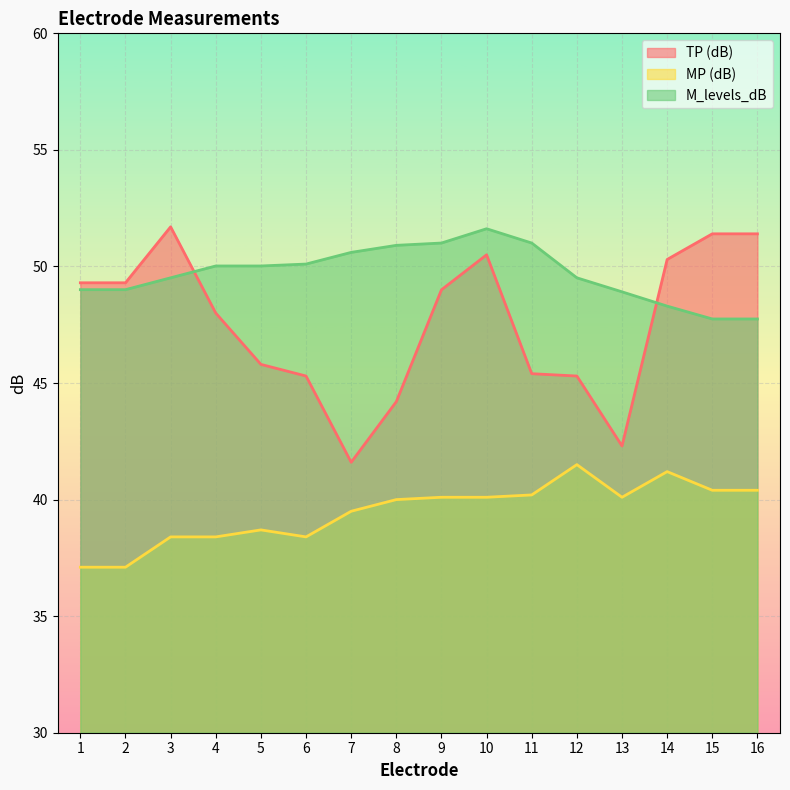

In TP (dB), how many points are lower than both neighbors (excluding endpoints)?

2